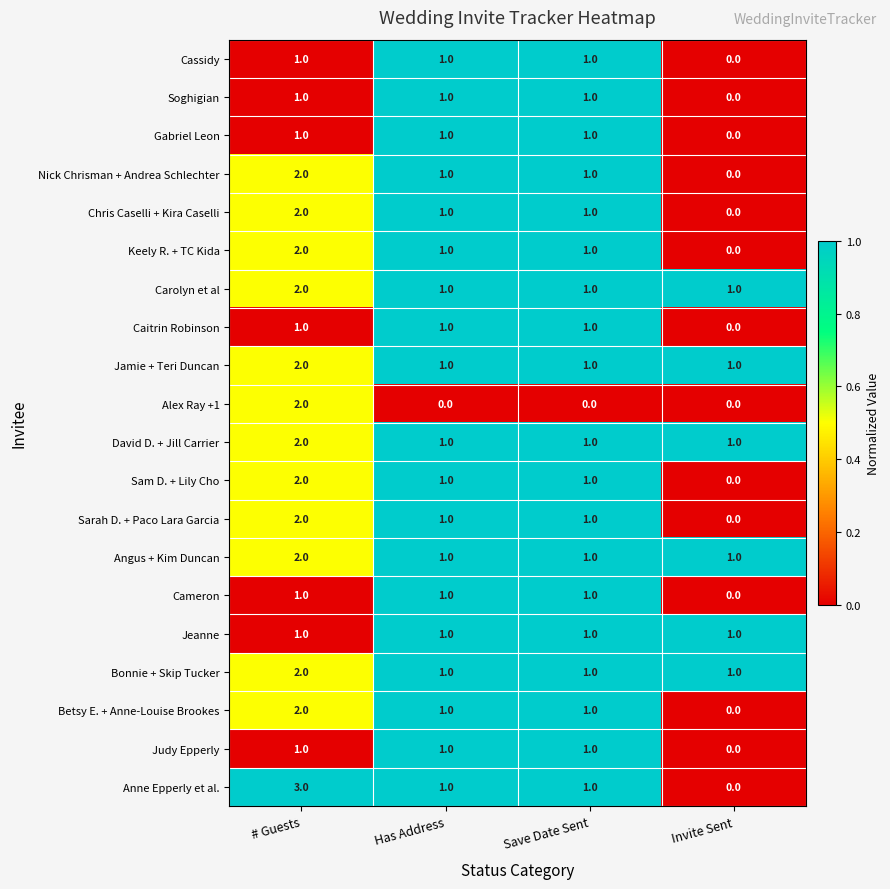

What is the sum of the Keely R. + TC Kida values at # Guests and Save Date Sent?

3